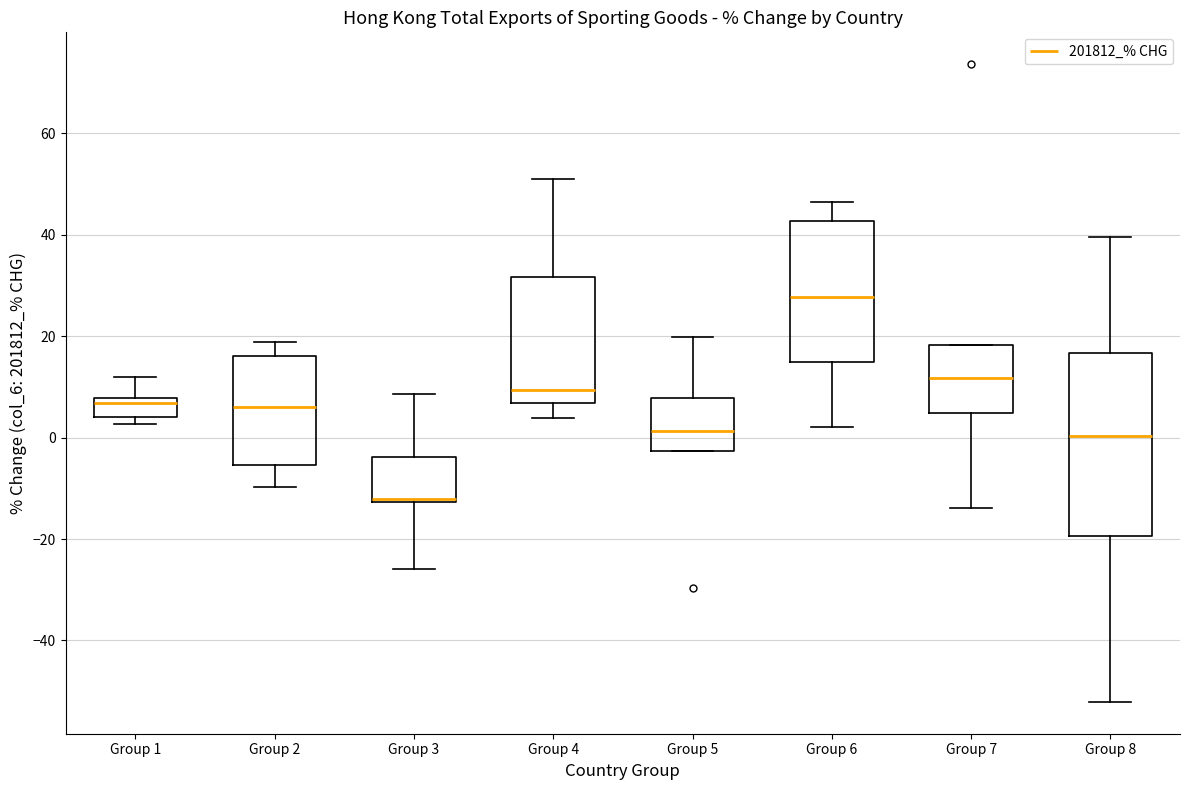

Which box has the highest median line?

Group 6